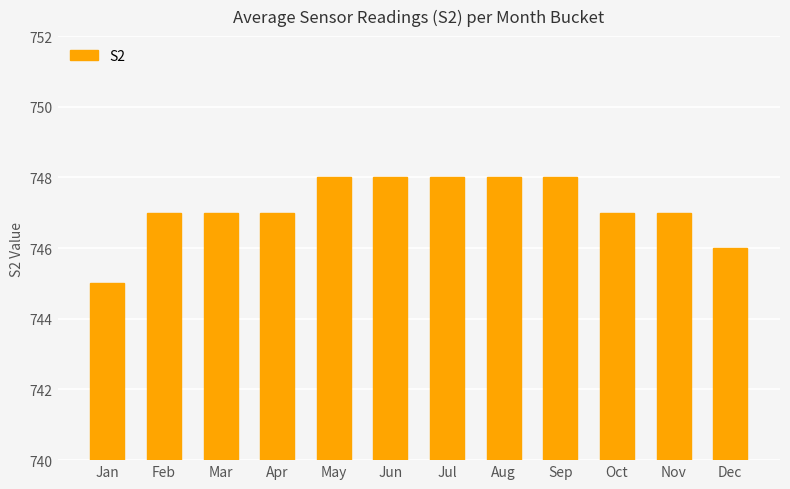

Read the value at Jan.

745